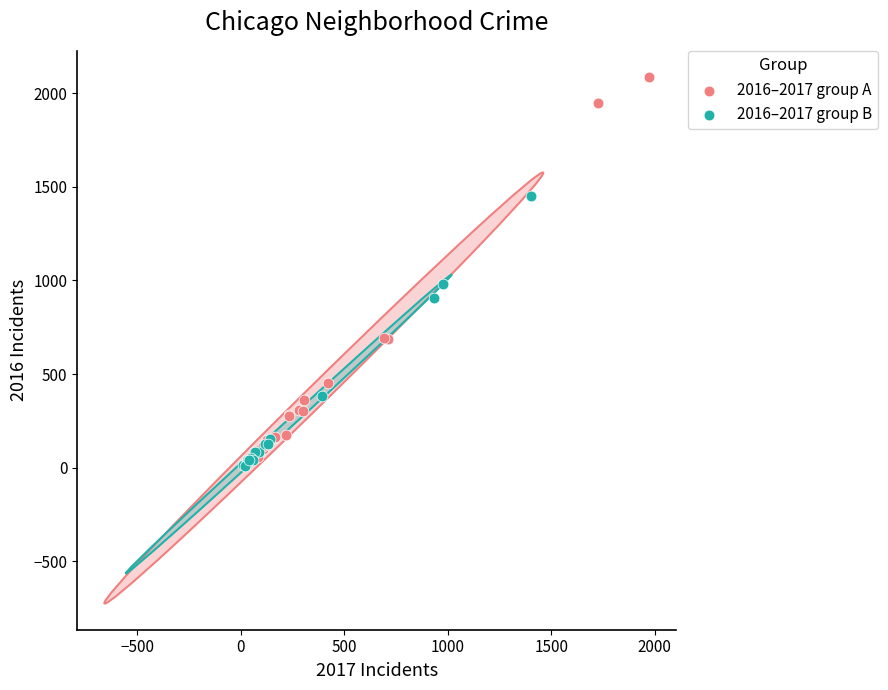

What are all the series names shown in the legend?

2016–2017 group A, 2016–2017 group B